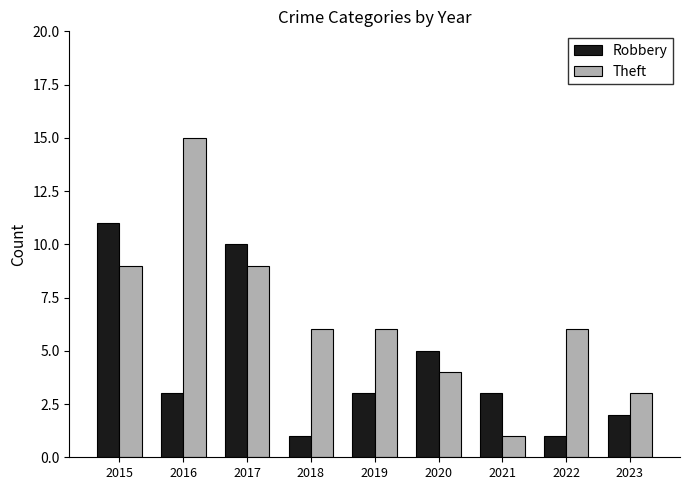

Reading left to right, transcribe all the data shown in this chart.

Robbery: 2015=11	2016=3	2017=10	2018=1	2019=3	2020=5	2021=3	2022=1	2023=2
Theft: 2015=9	2016=15	2017=9	2018=6	2019=6	2020=4	2021=1	2022=6	2023=3